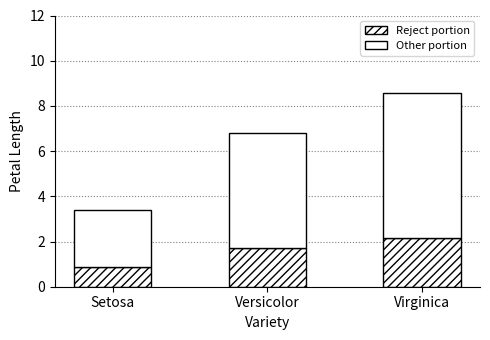

What is the label of the 2nd bar from the right?

Versicolor